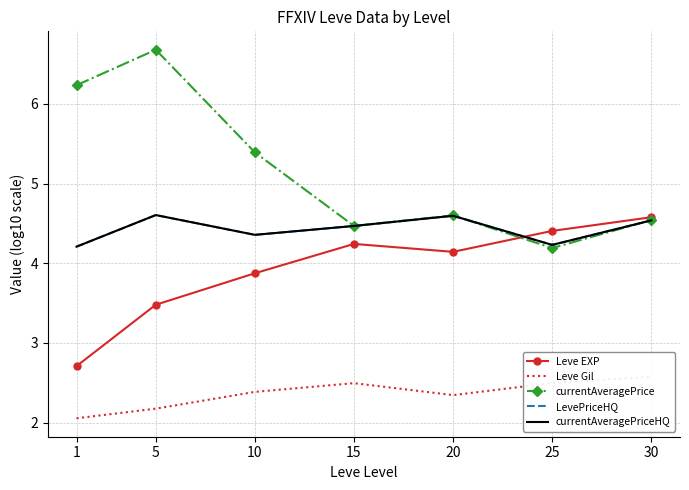

Reading right to left, extract all data points from this chart.

Leve EXP: 4.6	4.4	4.1	4.2	3.9	3.5	2.7
Leve Gil: 2.6	2.5	2.3	2.5	2.4	2.2	2.1
currentAveragePrice: 4.5	4.2	4.6	4.5	5.4	6.7	6.2
LevePriceHQ: 4.5	4.2	4.6	4.5	4.4	4.6	4.2
currentAveragePriceHQ: 4.5	4.2	4.6	4.5	4.4	4.6	4.2